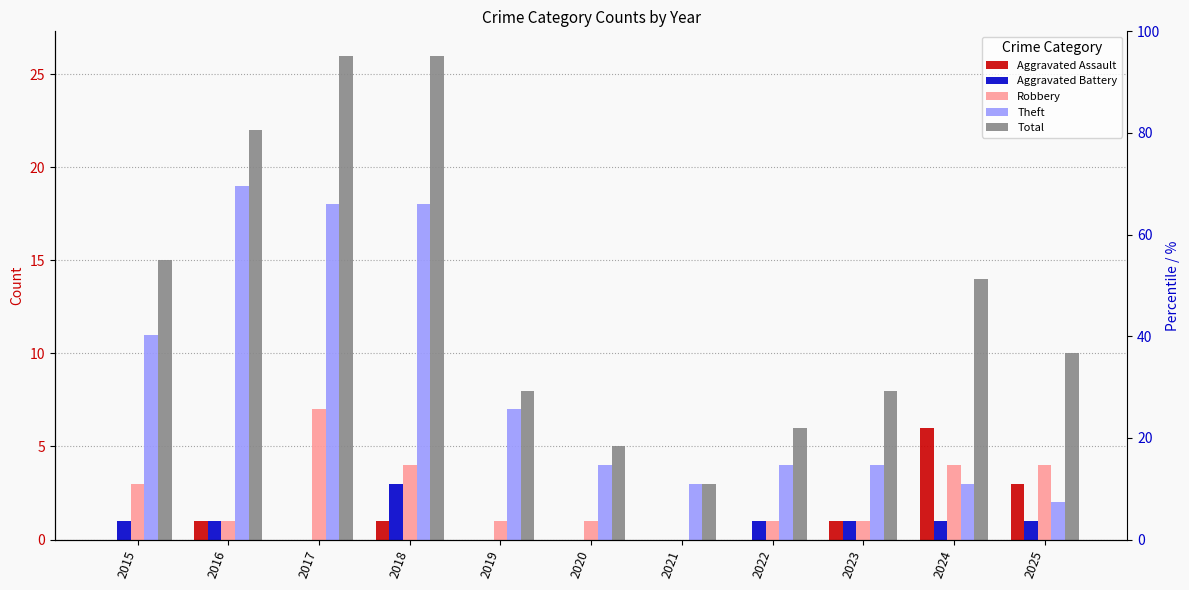

At which category is the sum across all series the highest?

2018